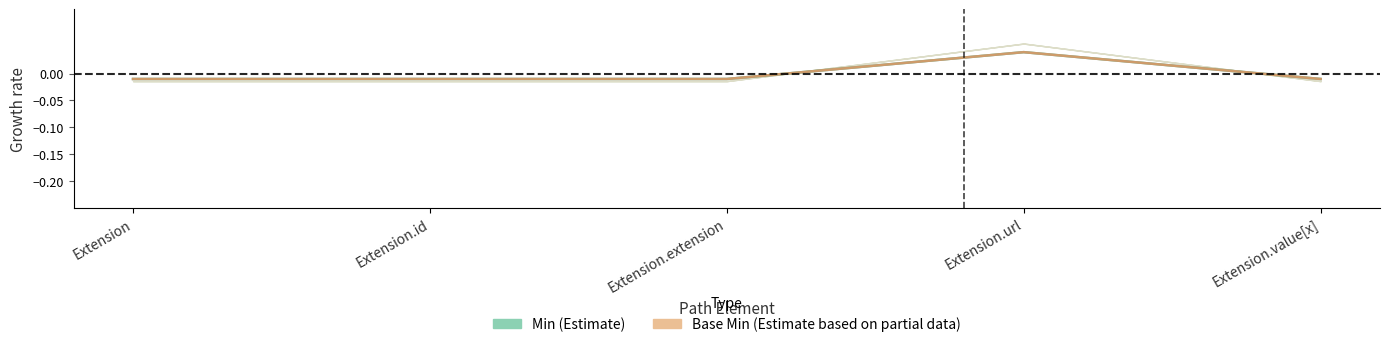

At which category does the chart reach its peak across all series?

Extension.url